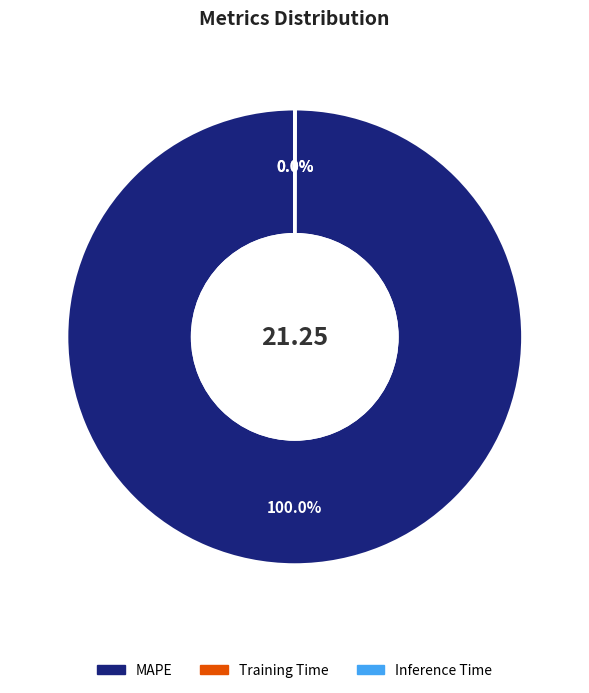

Which category has the biggest portion of the pie?

MAPE